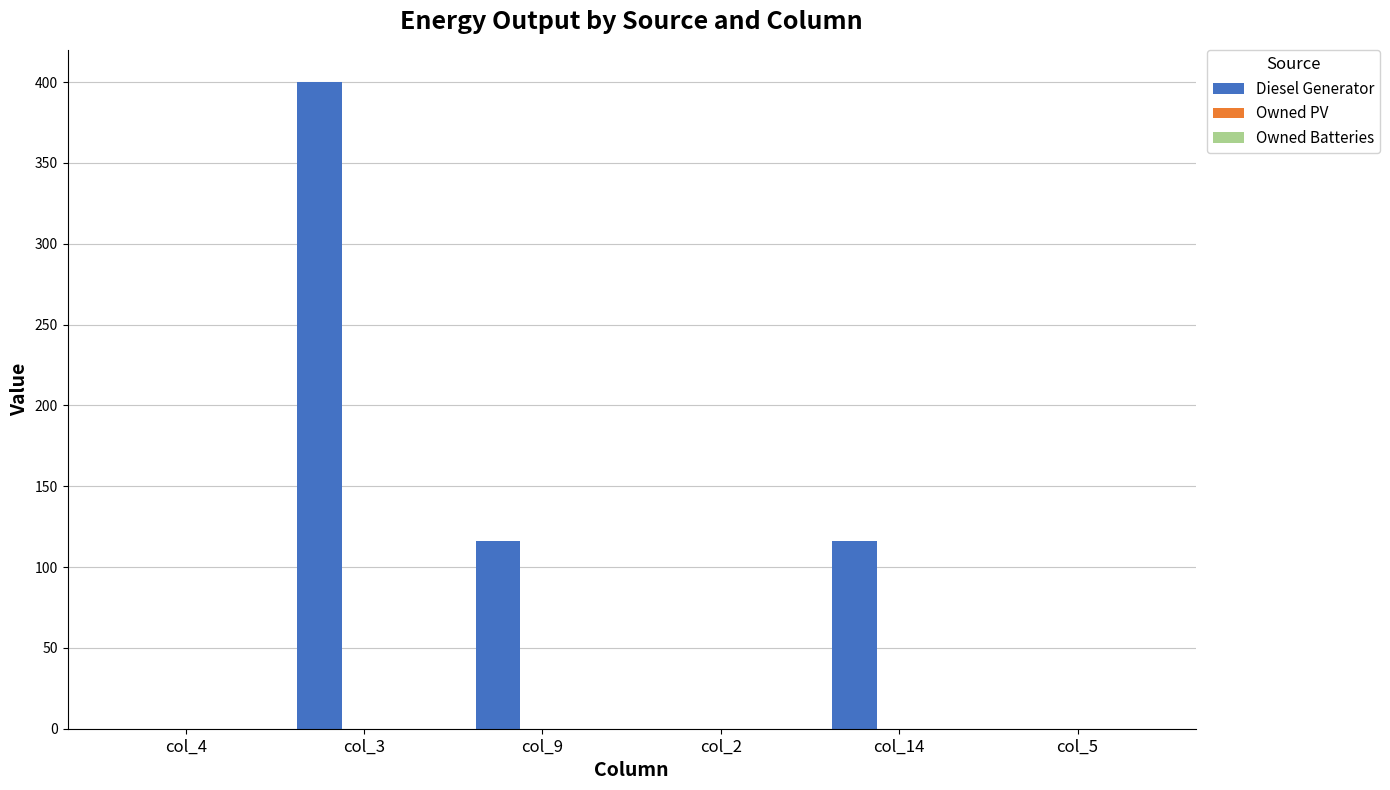

The value at col_3 is 712. True or false?

False